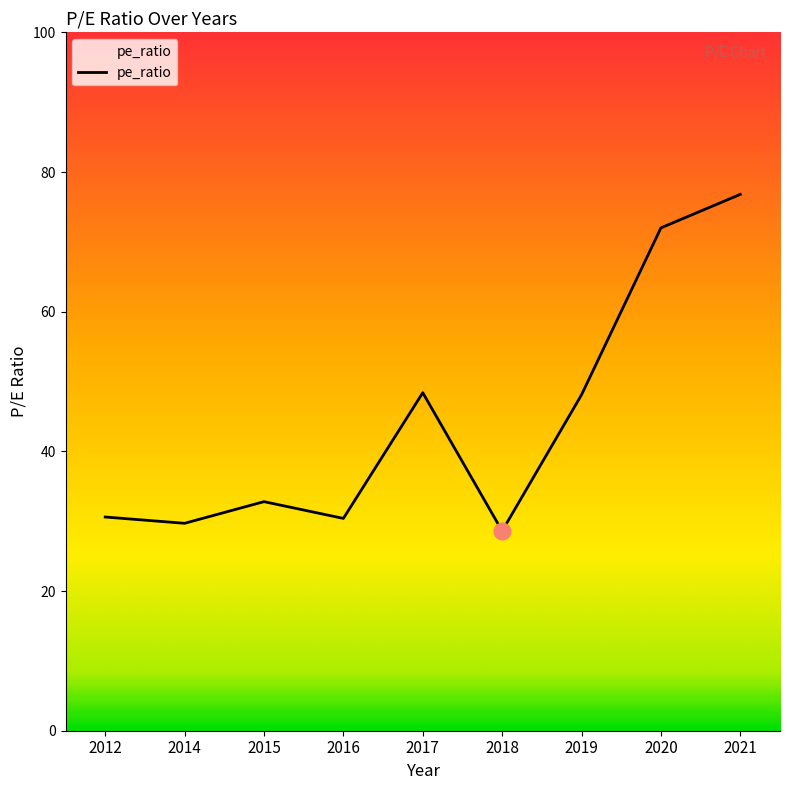

What is the maximum value shown in the chart?

76.8